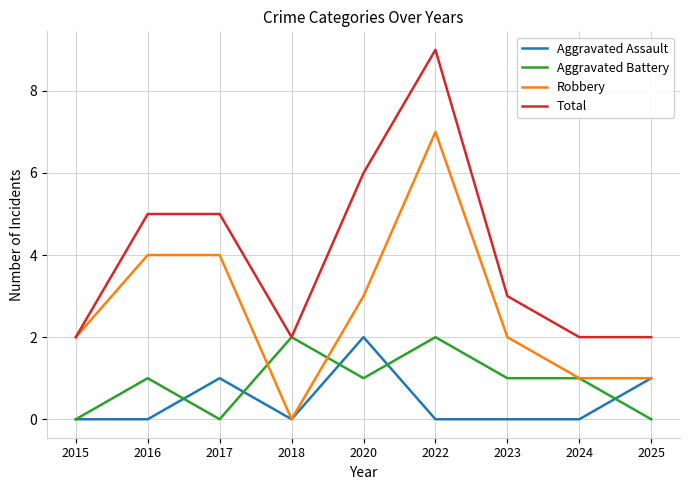

At which category is the sum across all series the highest?

2022